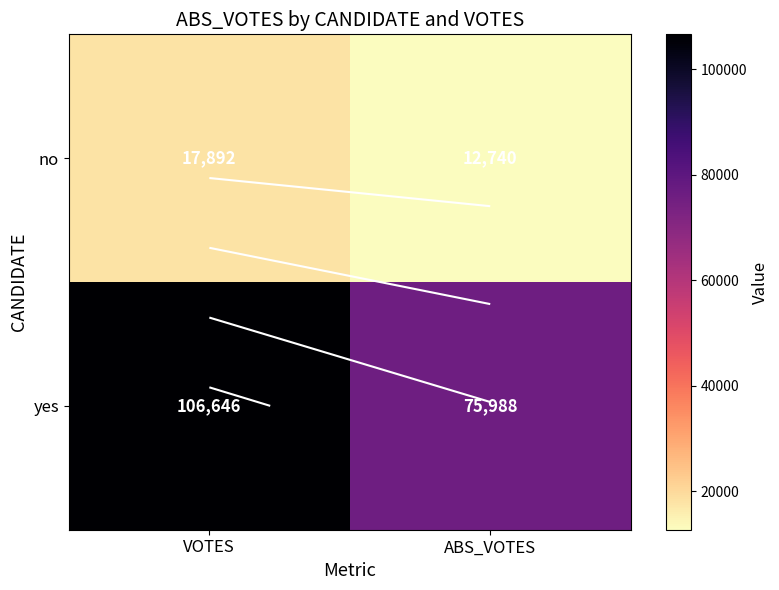

Which series has the widest spread of values?

yes